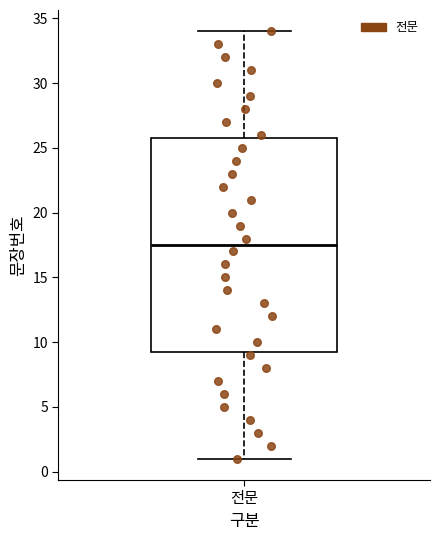

Transcribe this box plot: give where the median line is, the range the box spans, and where the two whiskers end, as read against the y-axis. The values are not printed on the chart, so give them approximately, as read against the axis.

median 17.5, box 9.5 to 26.0, whiskers 1.0 to 34.0